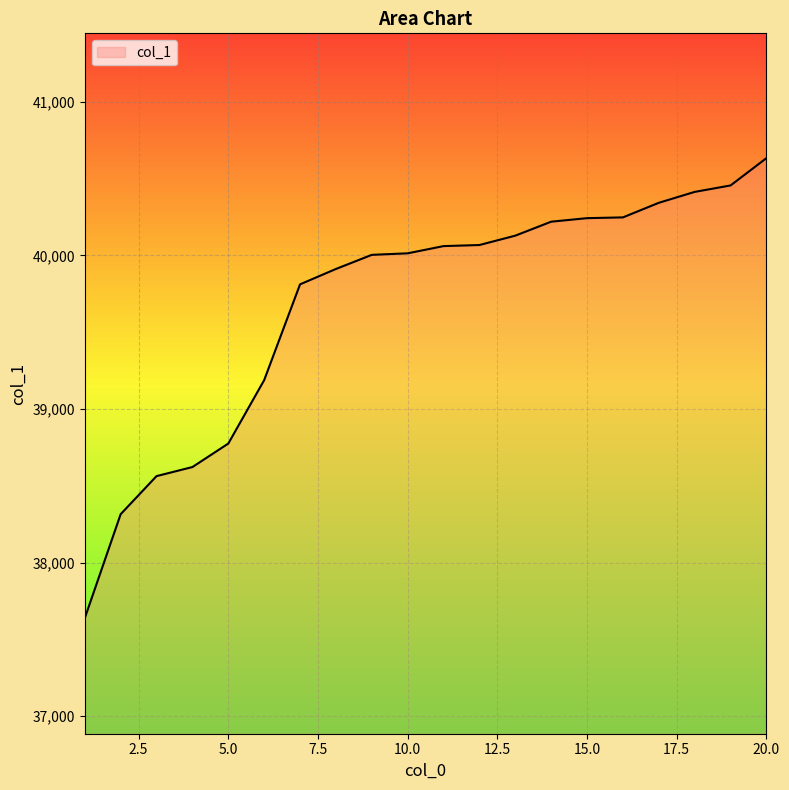

What is the greatest value displayed?

40634